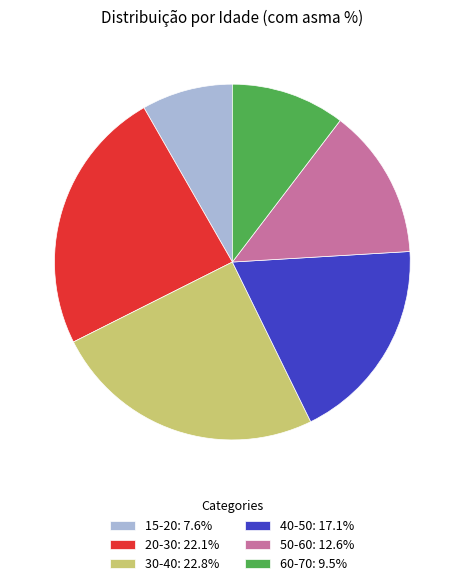

What is the largest slice in the pie chart?

30-40